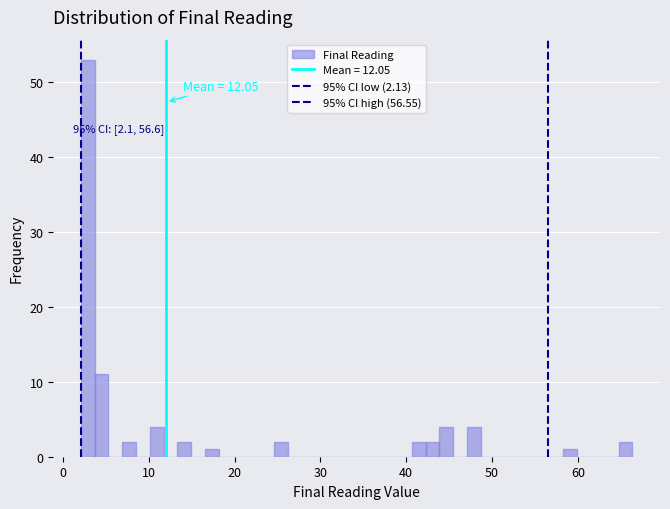

Around what value on the x-axis is the tallest bar? Give the approximate position of its centre, as read against the axis.

3